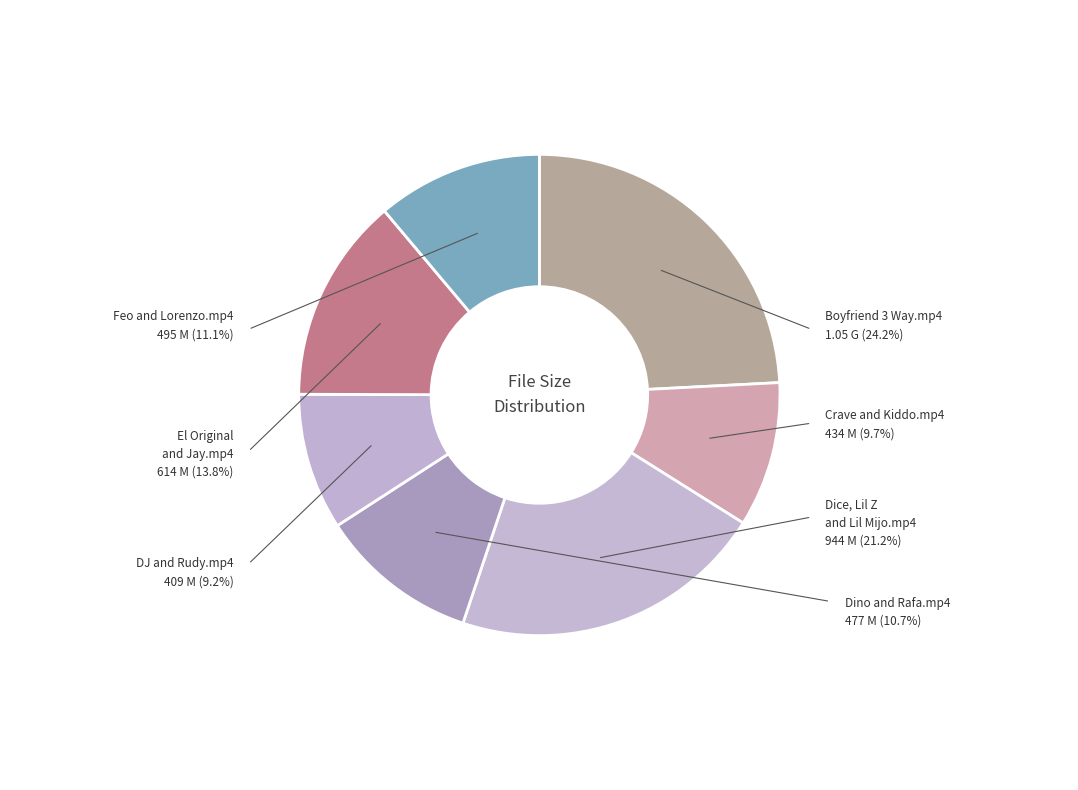

Count the number of slices in the pie.

7